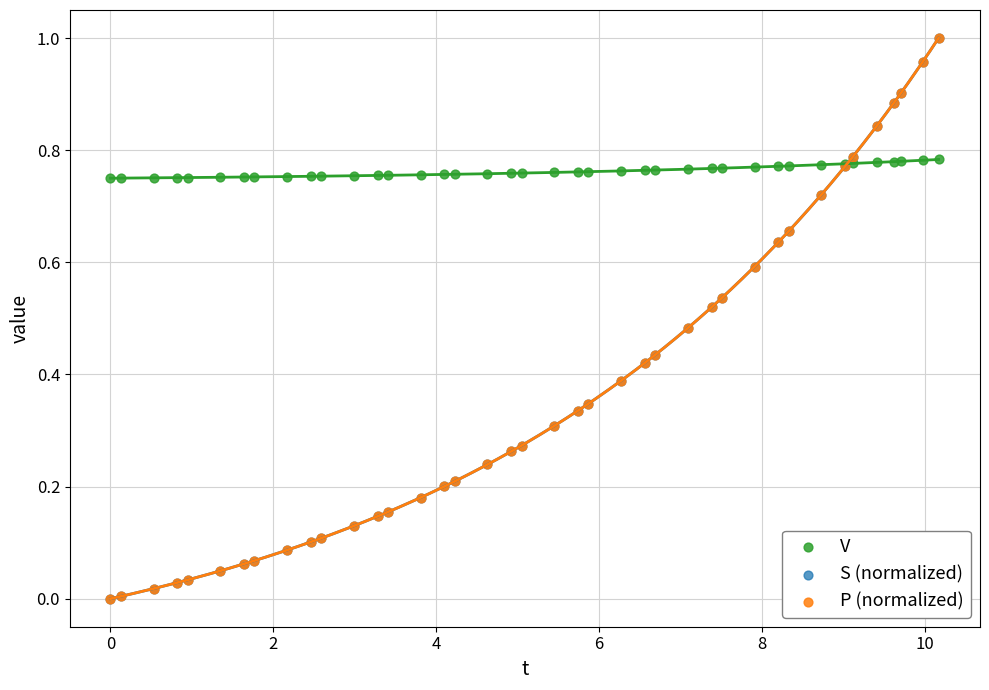

What are all the series names shown in the legend?

V, S (normalized), P (normalized)